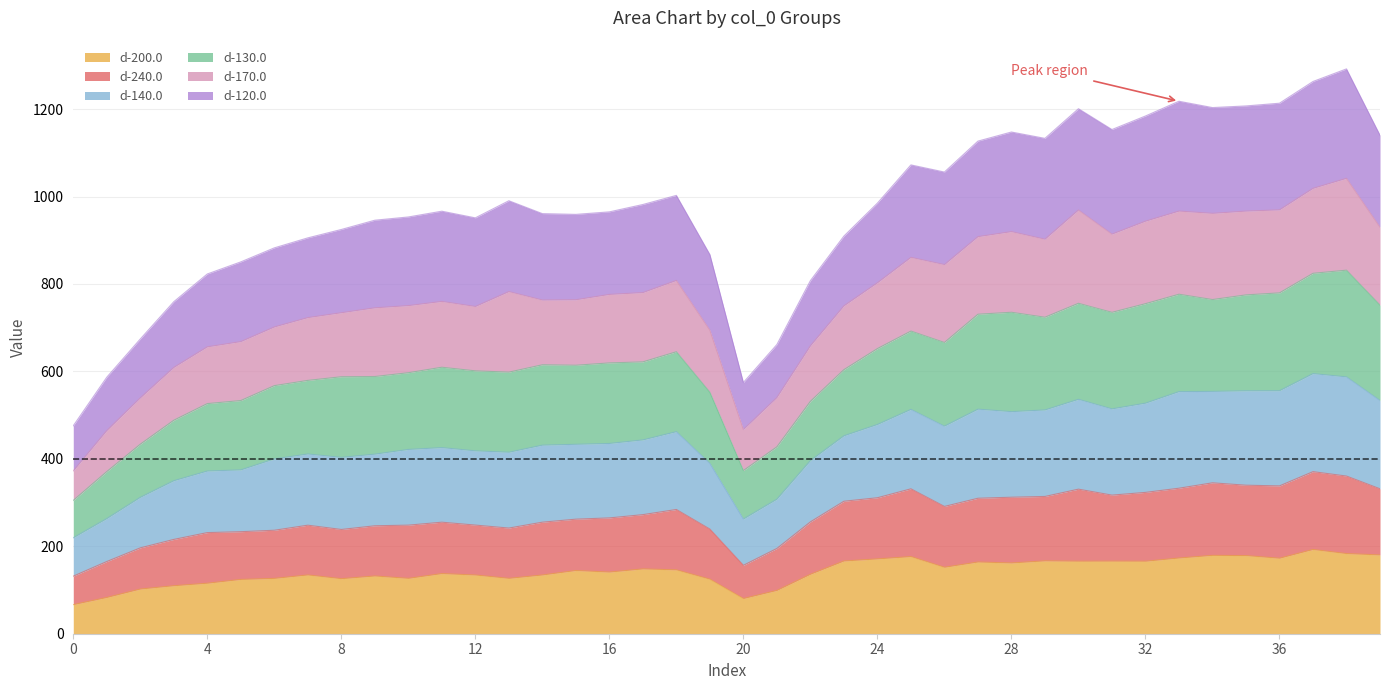

Is it true that d-200.0 equals 102.7 at 32?

False